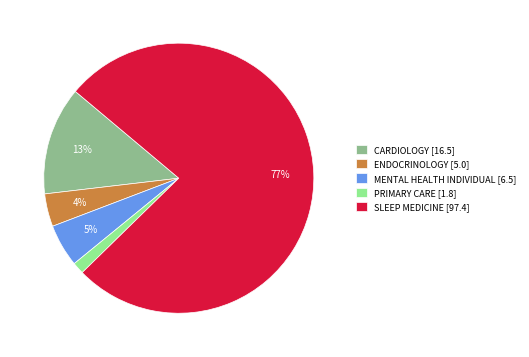

Between PRIMARY CARE [1.8] and CARDIOLOGY [16.5], which is larger?

CARDIOLOGY [16.5]